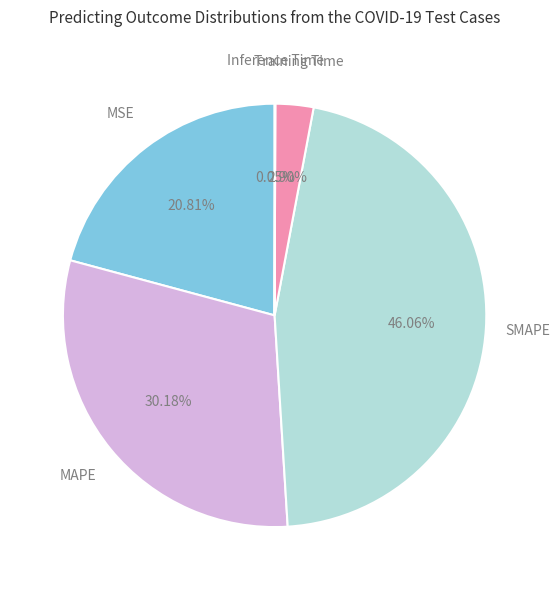

Is there any slice that represents more than half of the pie?

No